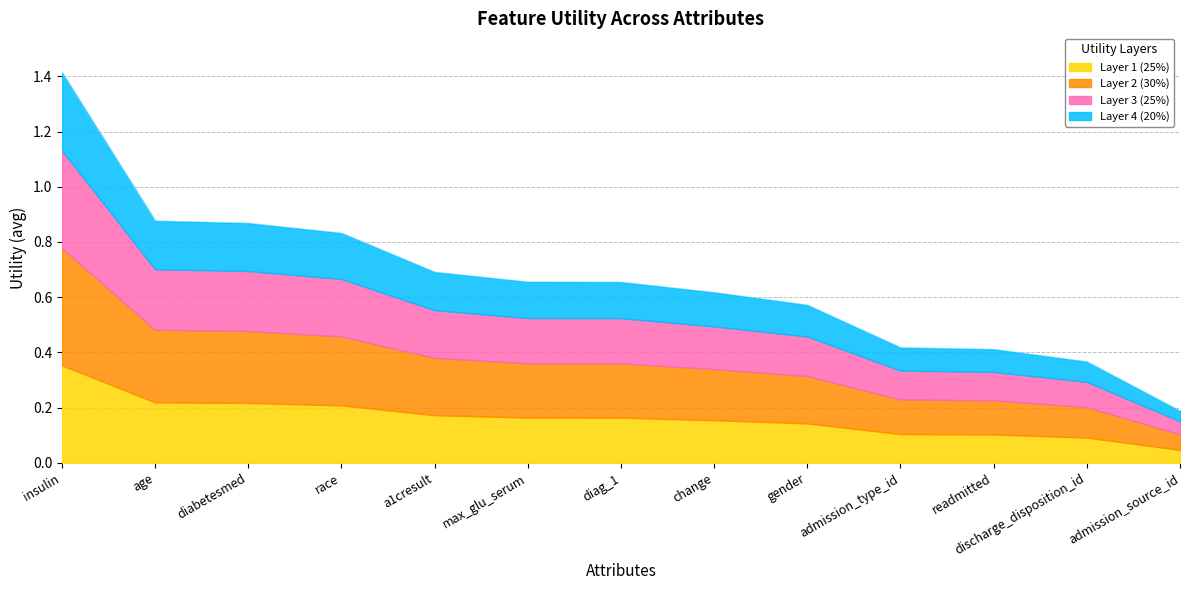

What is the minimum value shown in the chart?

0.2